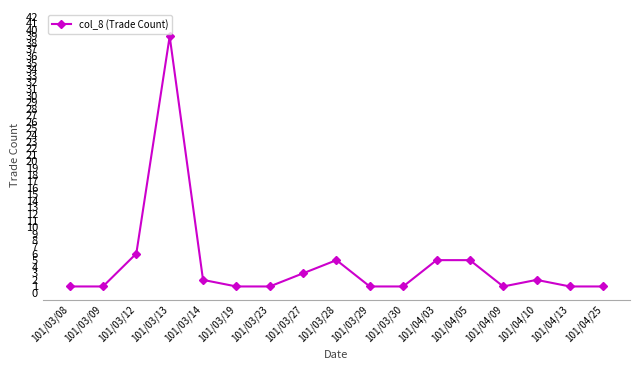

Reading right to left, transcribe all the data shown in this chart.

1	1	2	1	5	5	1	1	5	3	1	1	2	39	6	1	1